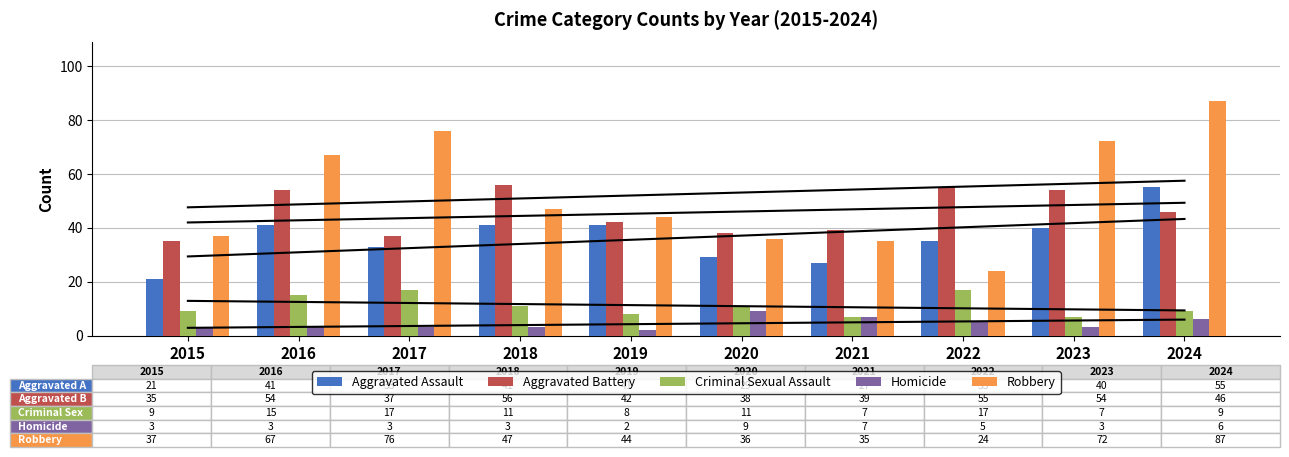

What is the spread (max minus min) of values at 2019?

42